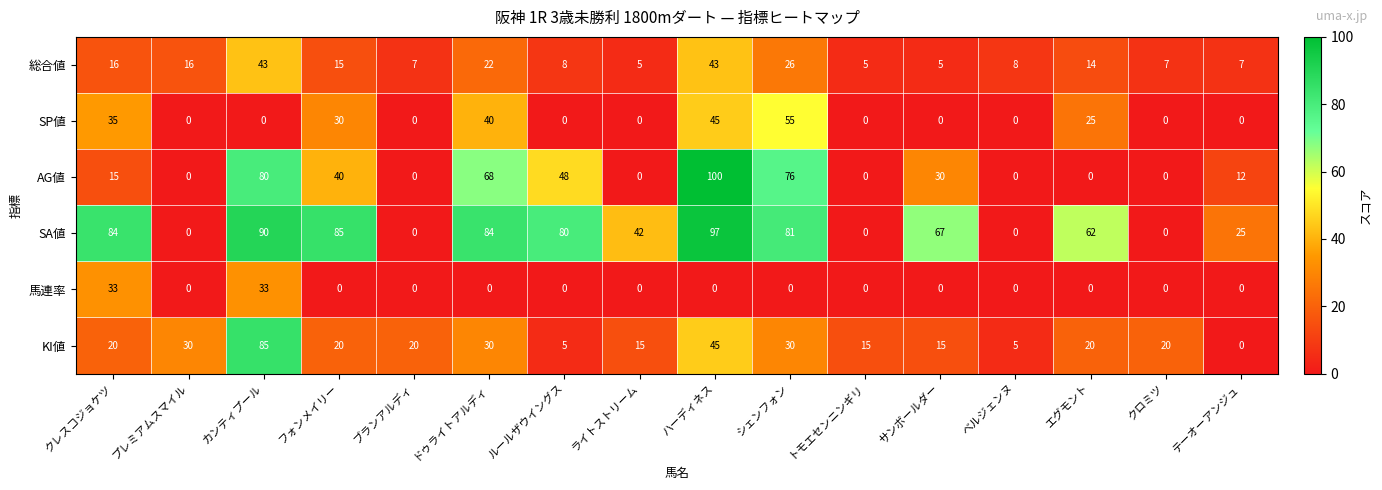

At which category does the chart reach its peak across all series?

ハーディネス